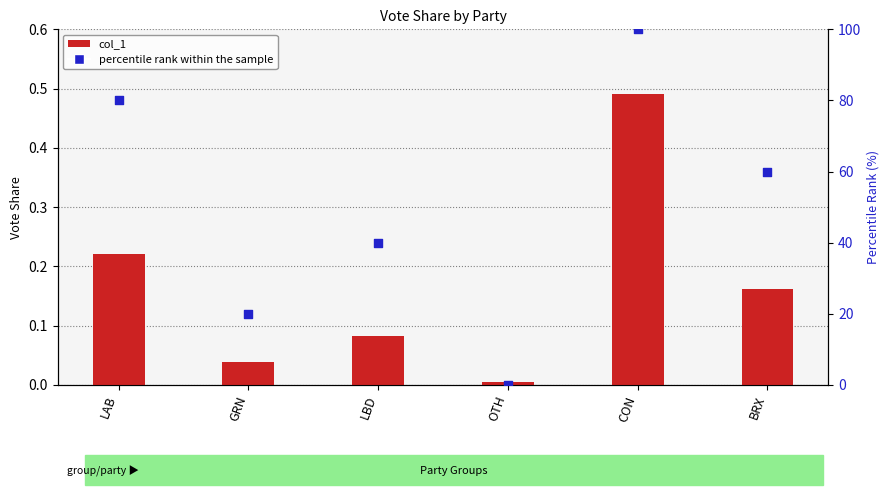

What is the total value across all series at GRN?

20.0